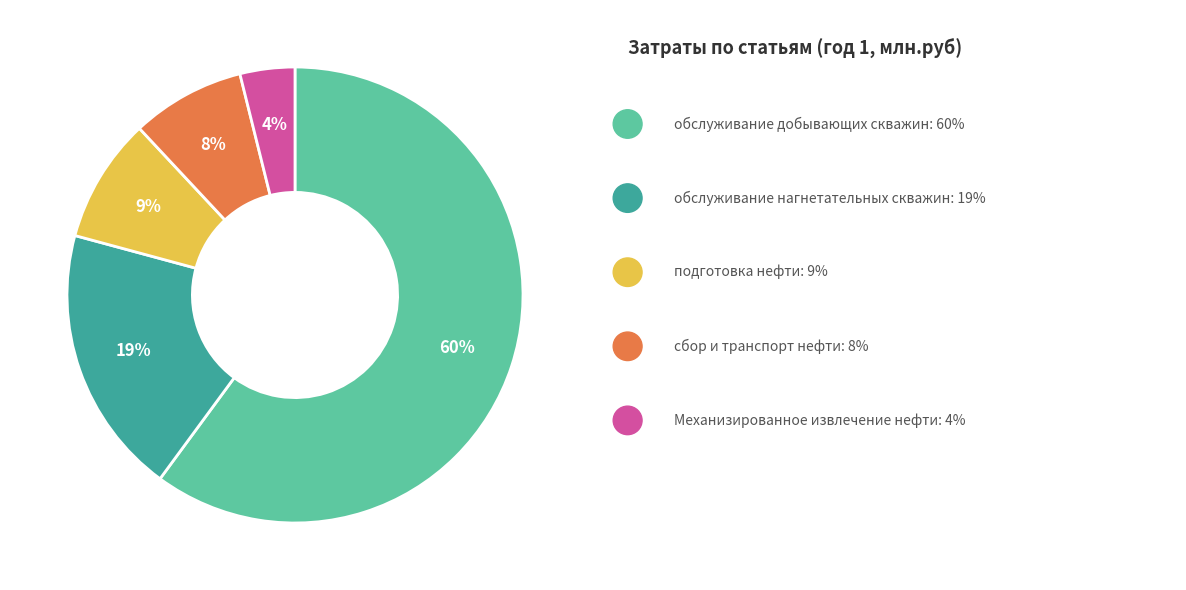

Count the number of slices in the pie.

5